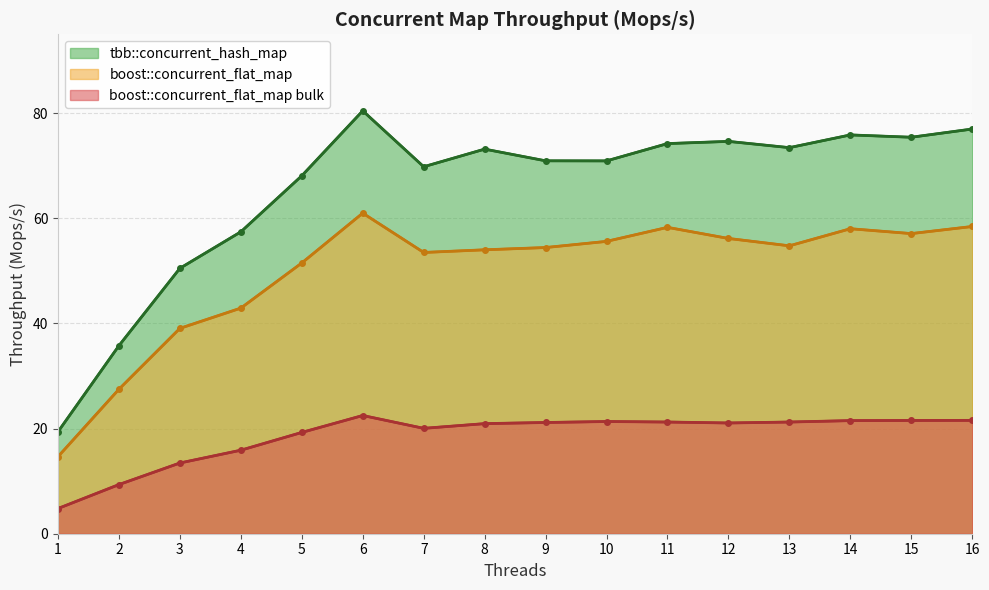

True or false: boost::concurrent_flat_map has more than 1 points higher than both neighbors.

True